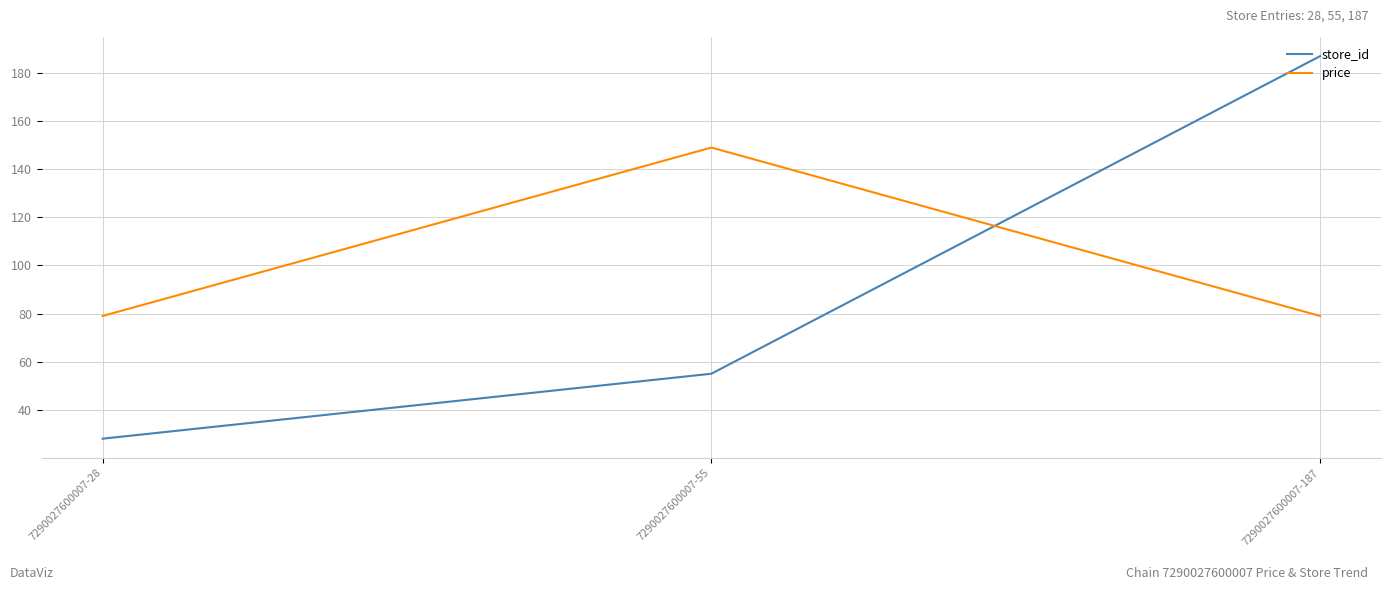

List the series in order of their peak value, highest first.

store_id, price